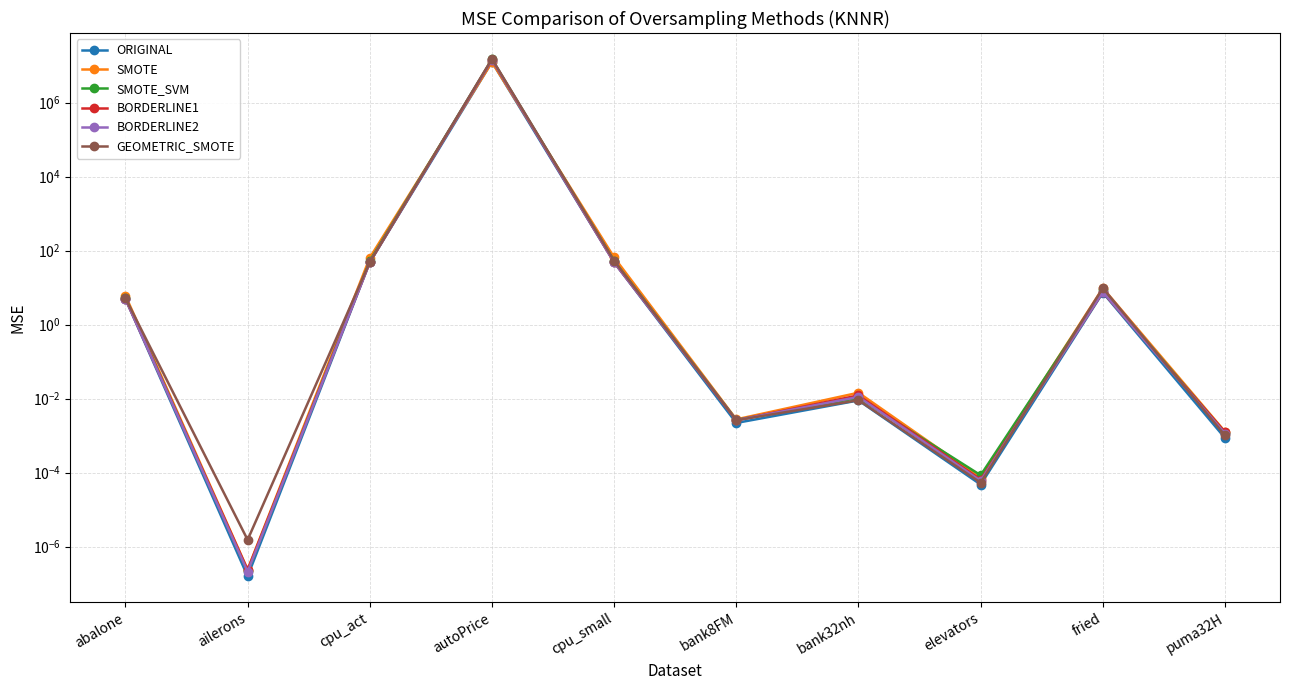

Which series has the largest total across all categories?

GEOMETRIC_SMOTE